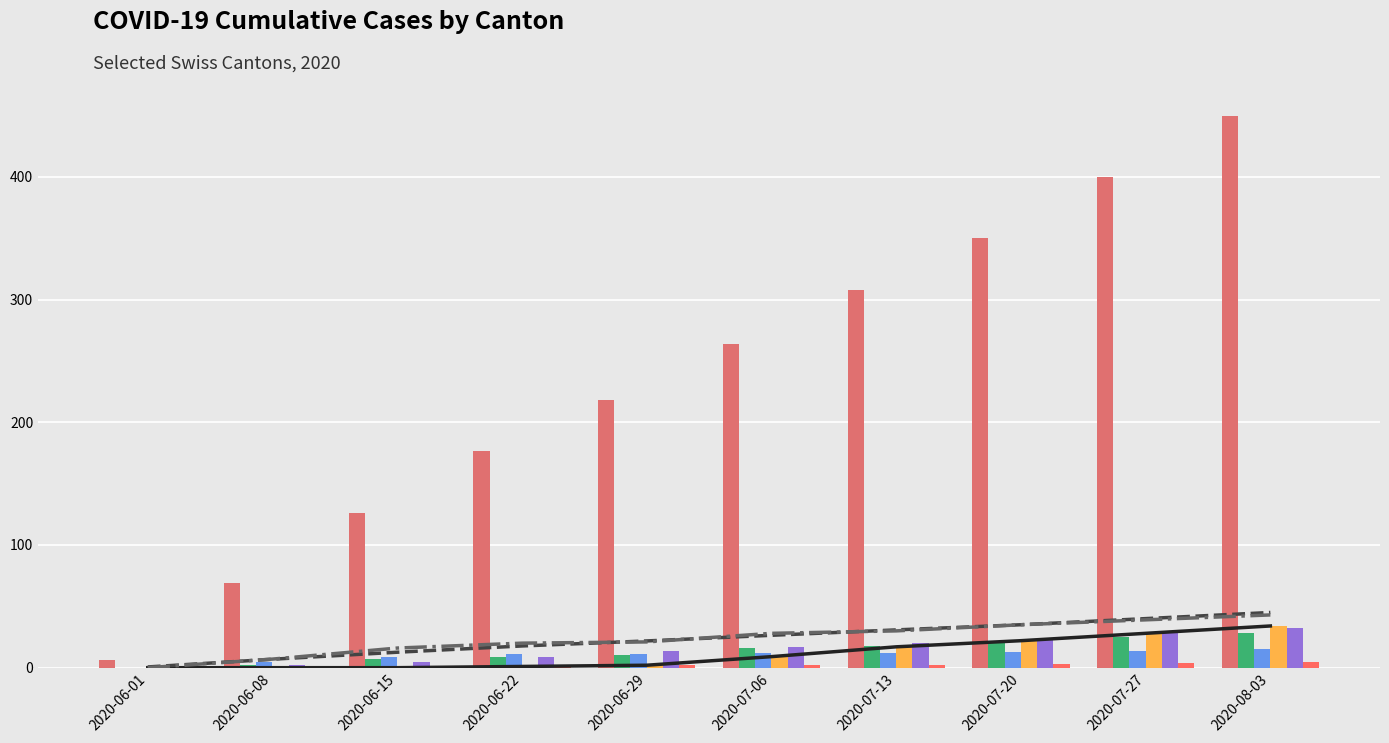

What is the sum of all BL values?

137.0